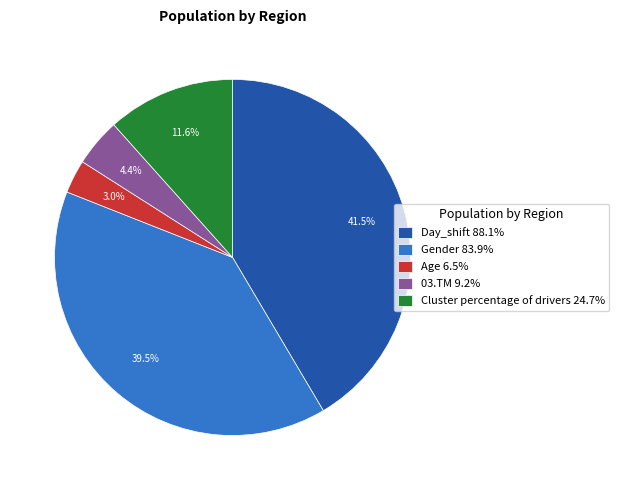

To the nearest percent, what is the difference between the Gender and 03.TM slice percentages?

35%